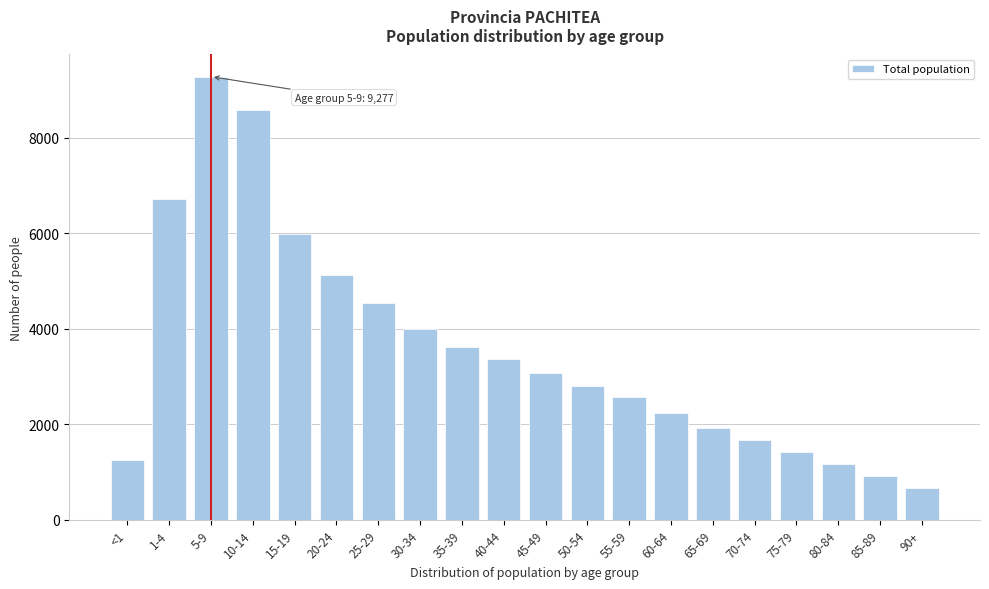

Reading left to right, list all the values displayed in this chart.

<1=1264	1-4=6719	5-9=9277	10-14=8569	15-19=5988	20-24=5125	25-29=4541	30-34=3986	35-39=3625	40-44=3365	45-49=3080	50-54=2809	55-59=2576	60-64=2242	65-69=1930	70-74=1673	75-79=1424	80-84=1179	85-89=930	90+=666